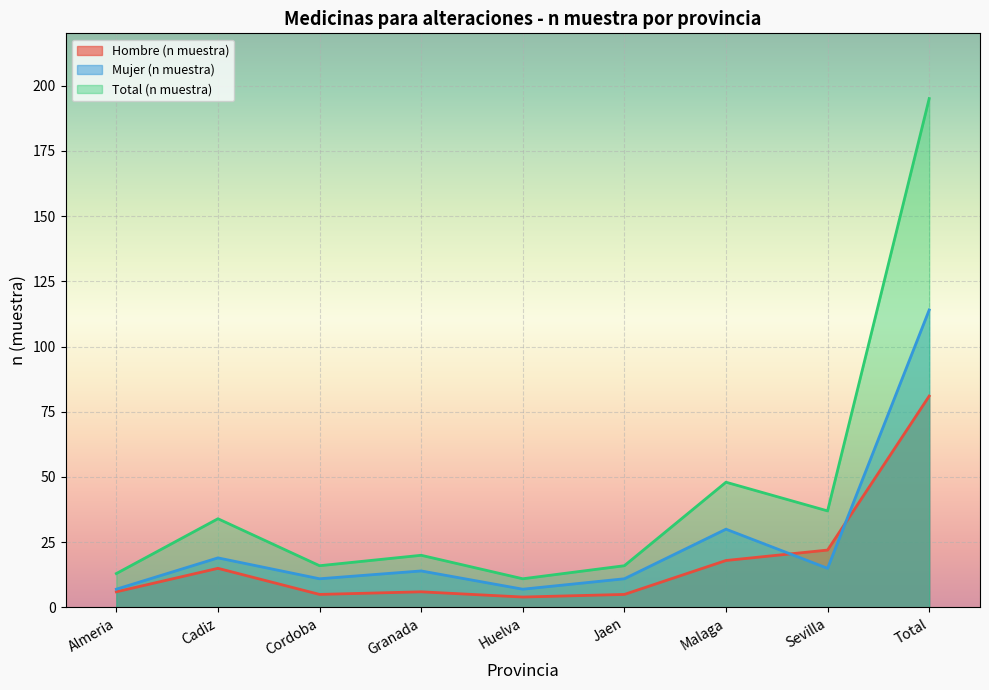

Is it true that Hombre (n muestra) equals 6 at Almeria?

True